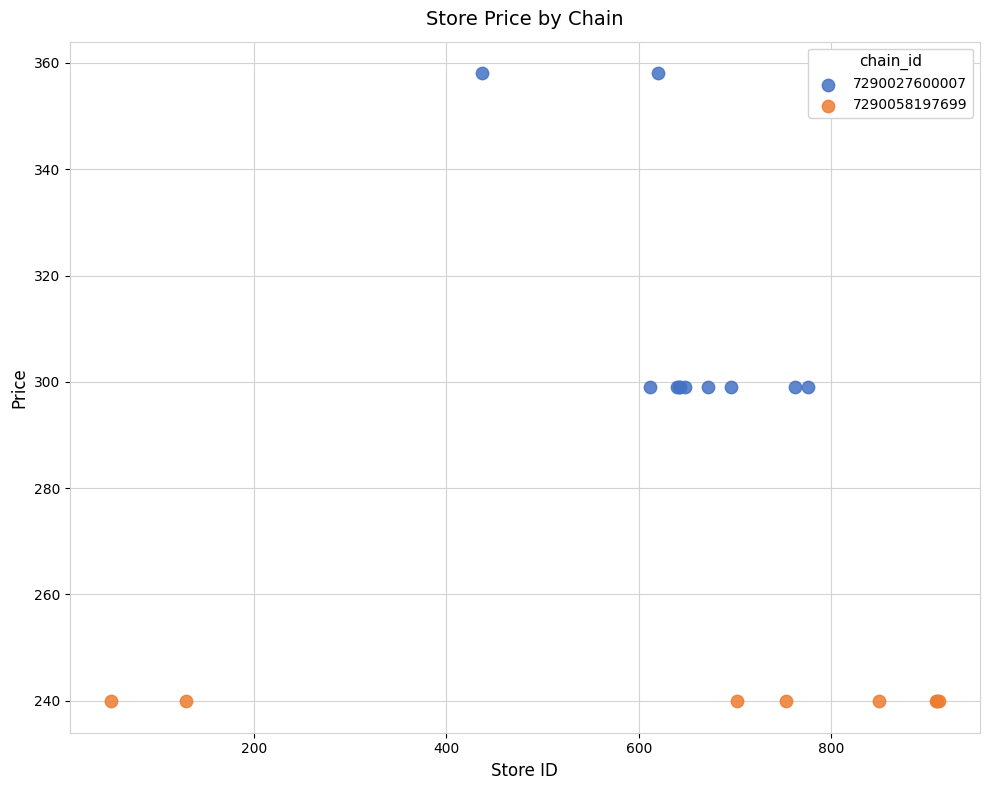

Which series reaches the minimum Y coordinate?

7290058197699